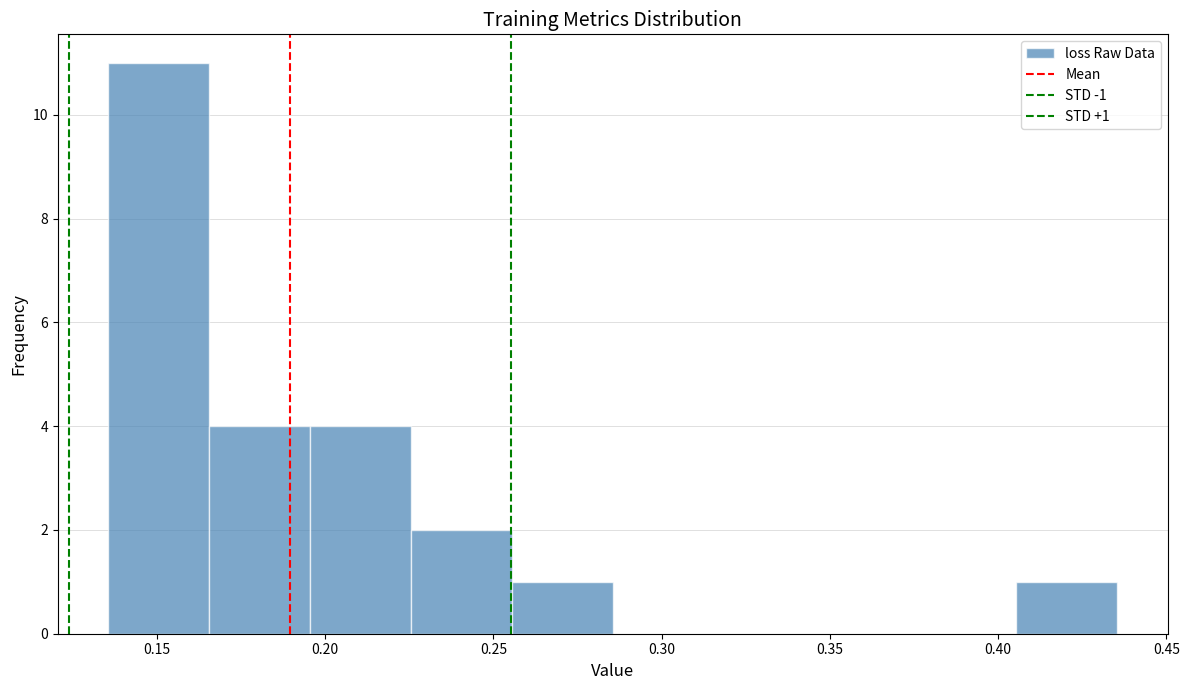

Over which range of the x-axis is the bar tallest?

0.135 to 0.165